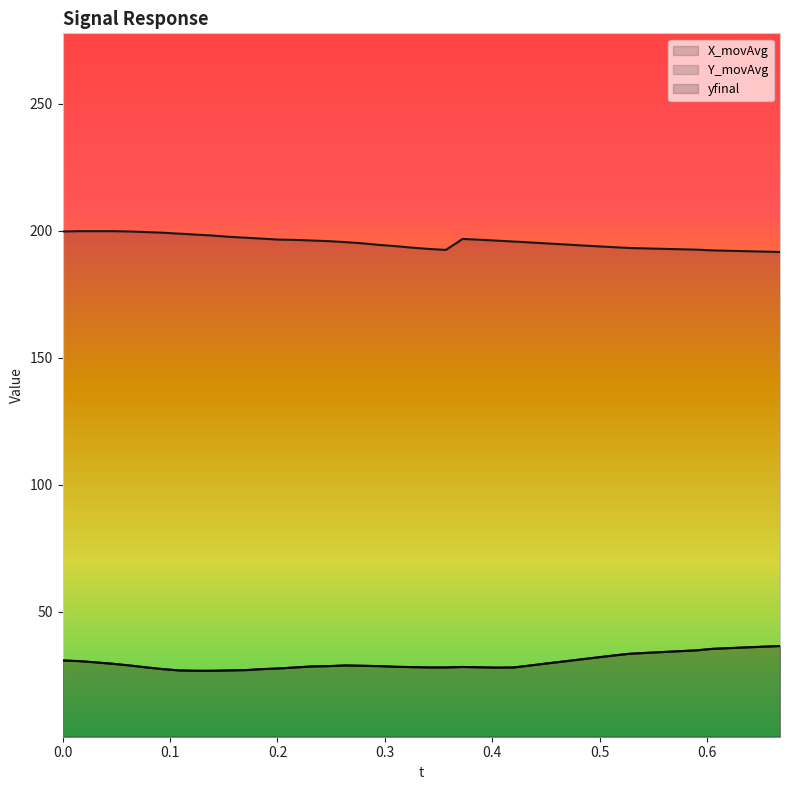

Where is the first local maximum for Y_movAvg?

0.26310780000039813